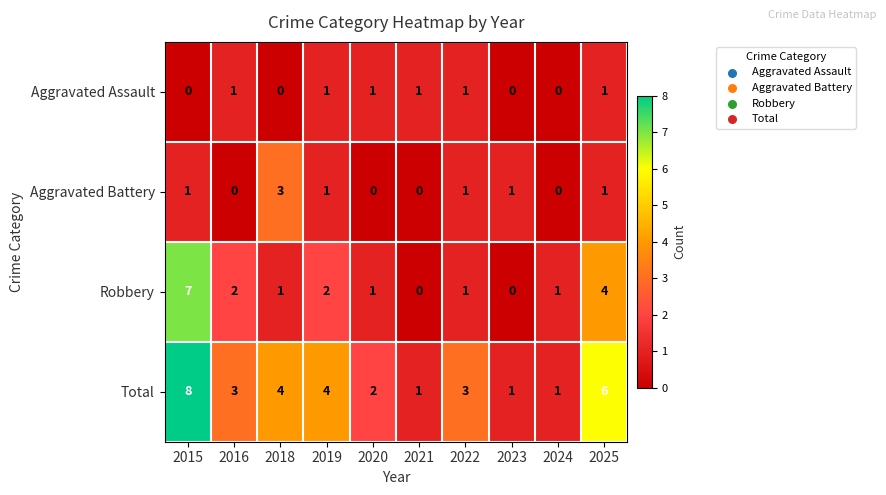

What is the difference between the highest and lowest values at 2015?

8